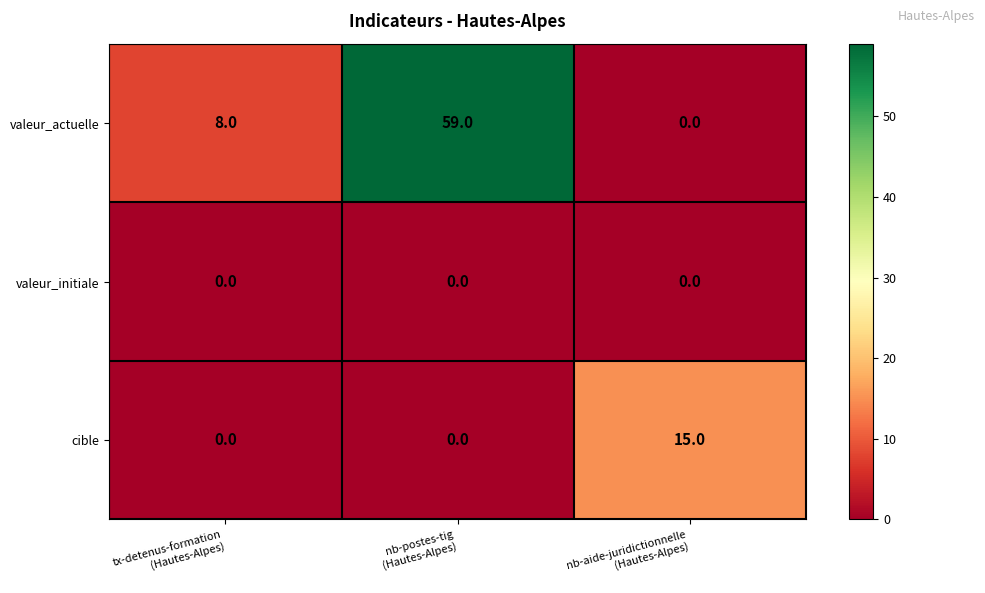

Which series has the largest total across all categories?

valeur_actuelle